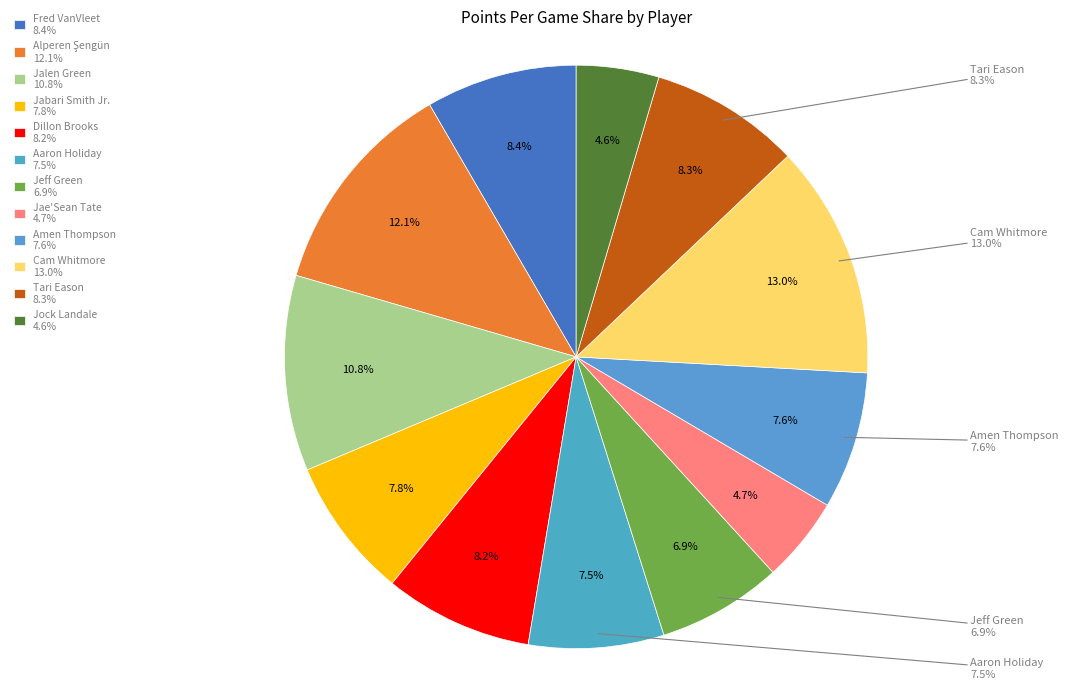

To the nearest percent, what percentage of the pie is Tari Eason?

8%